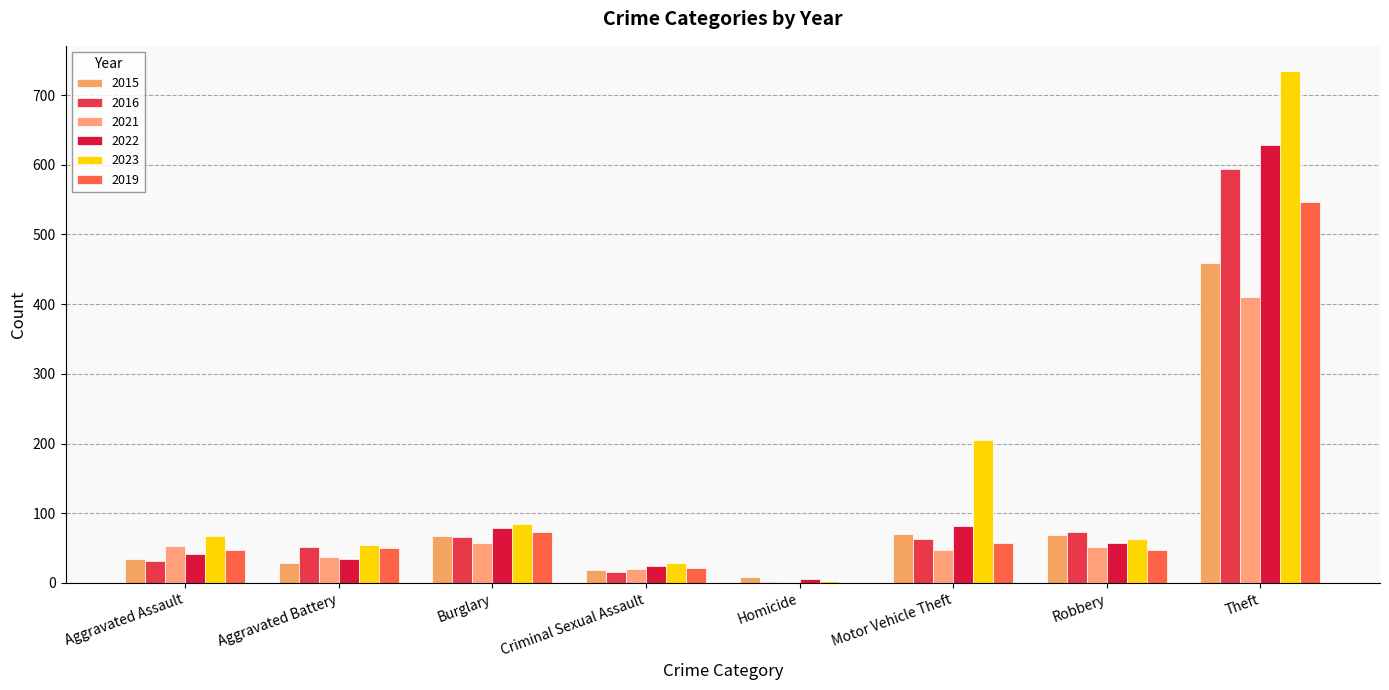

Are the bars grouped side by side (vs. stacked)?

Yes